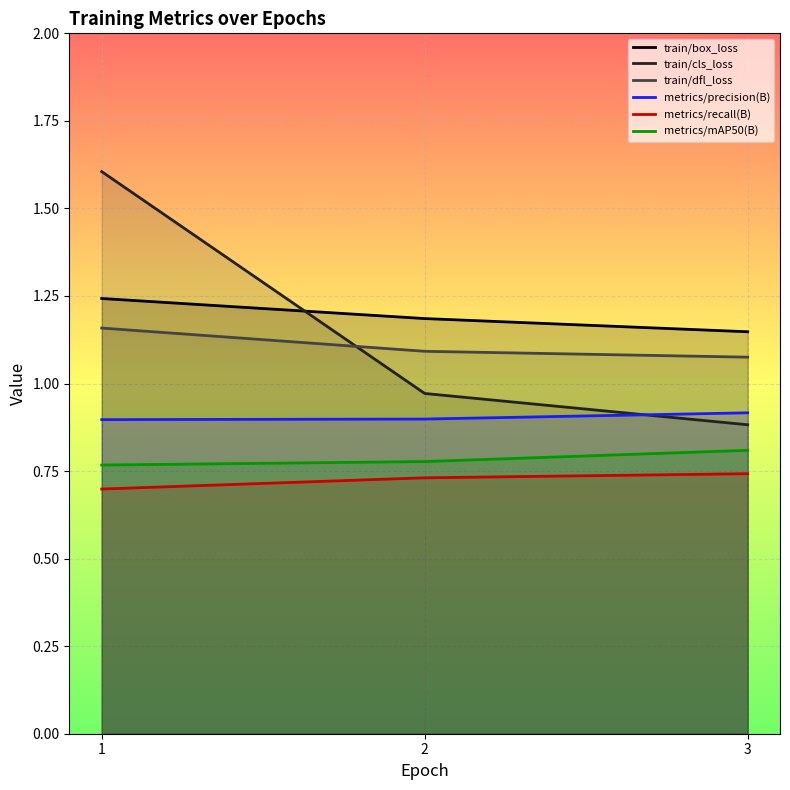

Reading left to right, list all the values displayed in this chart.

train/box_loss: 1.2	1.2	1.1
train/cls_loss: 1.6	1.0	0.9
train/dfl_loss: 1.2	1.1	1.1
metrics/precision(B): 0.9	0.9	0.9
metrics/recall(B): 0.7	0.7	0.7
metrics/mAP50(B): 0.8	0.8	0.8